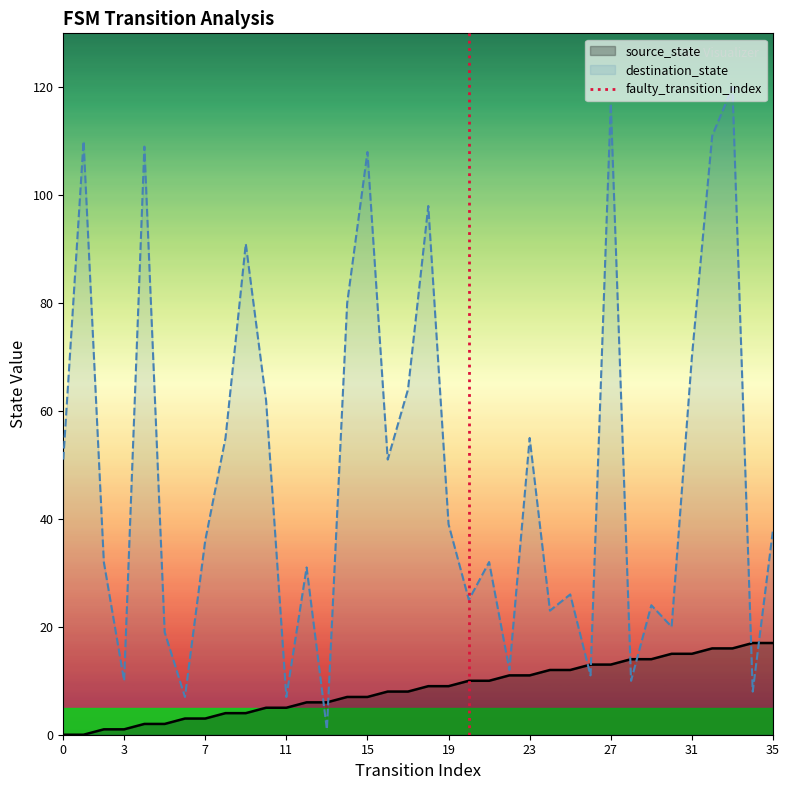

What is the highest value of the source_state series?

17